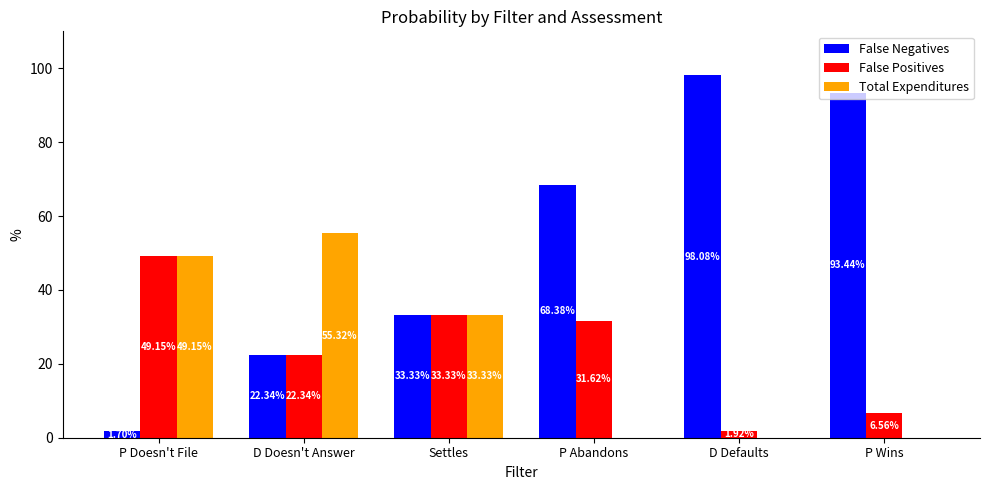

Count the number of data series in this chart.

3